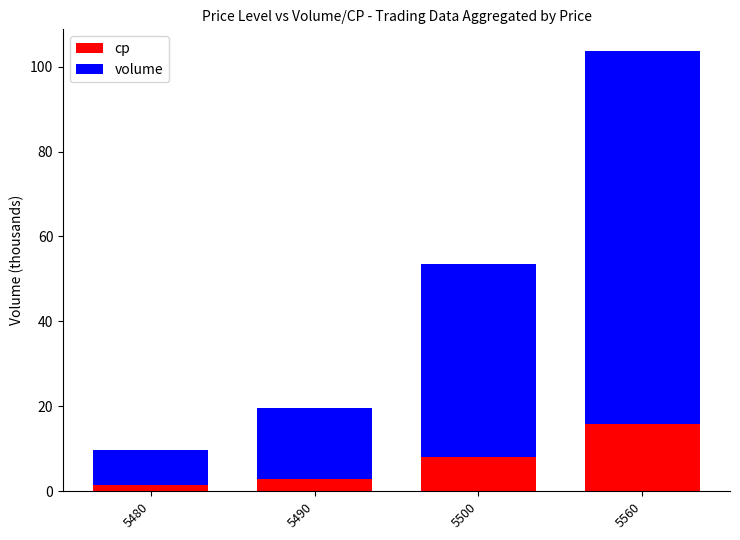

At which category is the sum across all series the highest?

5560